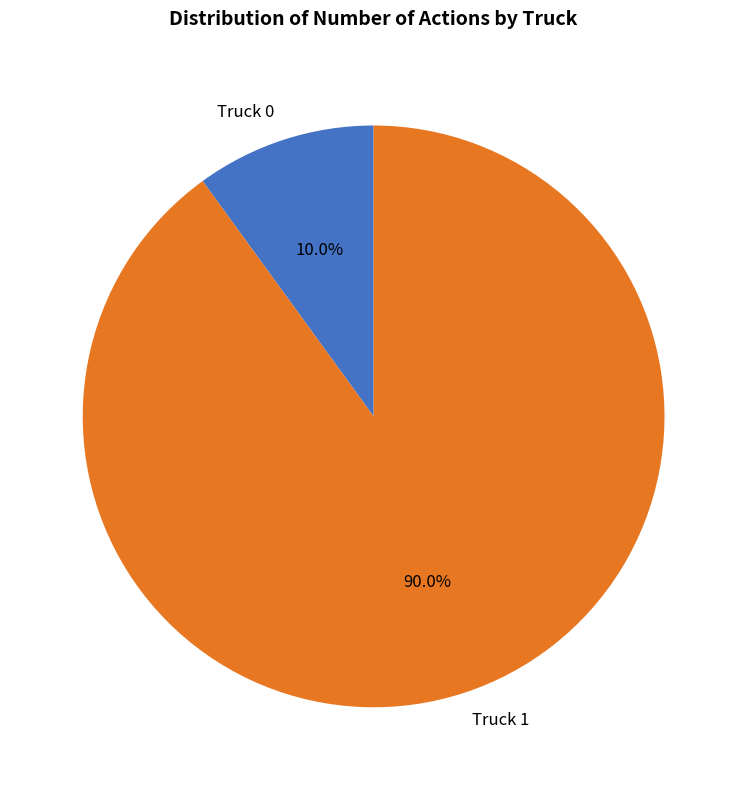

Is Truck 1 the majority of the pie?

Yes